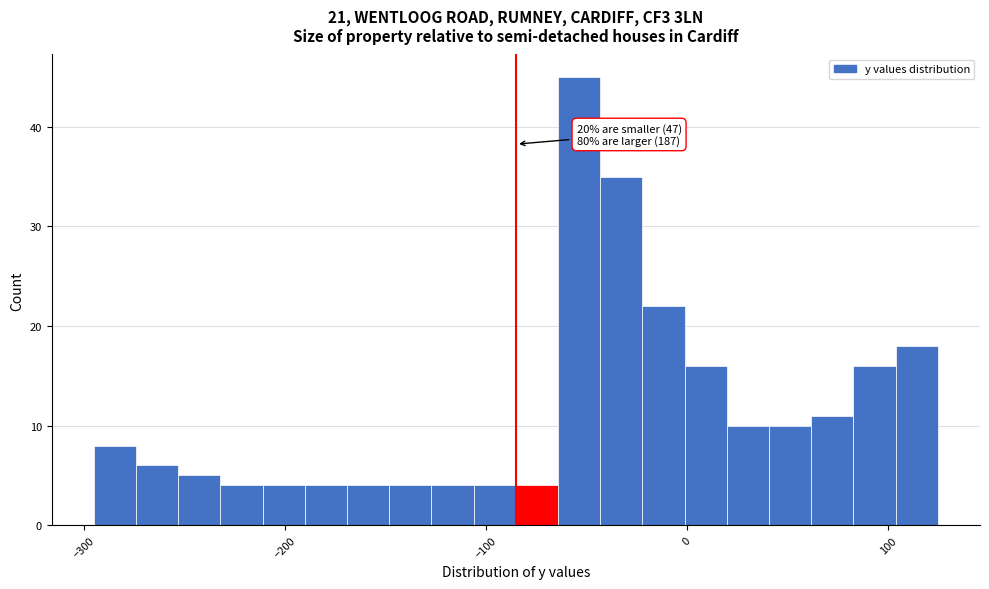

Read against the x-axis, roughly where is the centre of the tallest bar?

-50